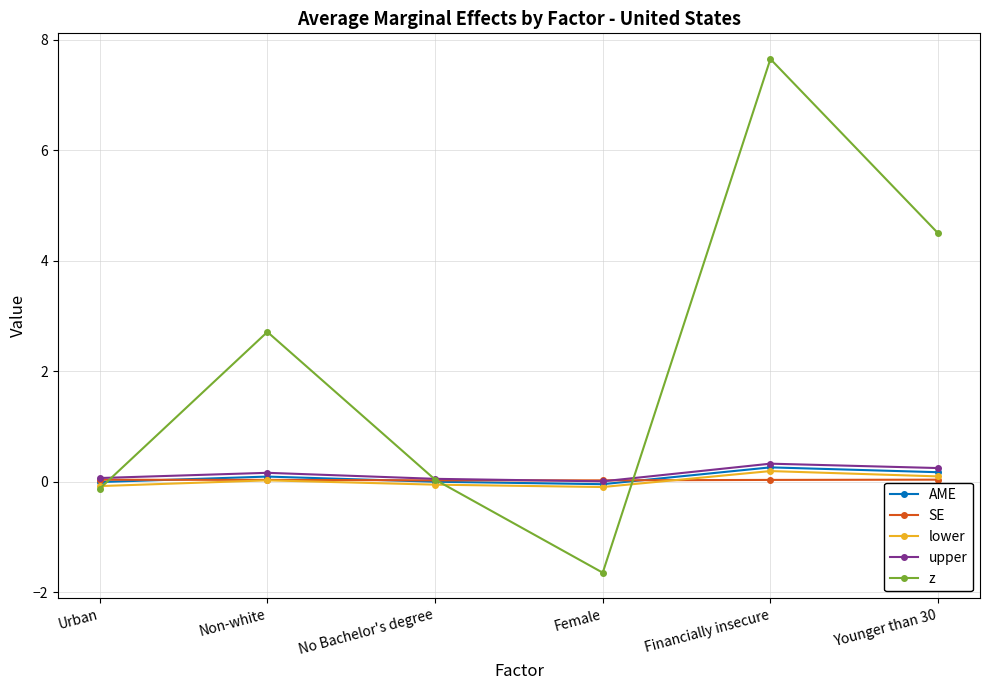

What is the difference between the second highest and minimum values in the z series?

6.1